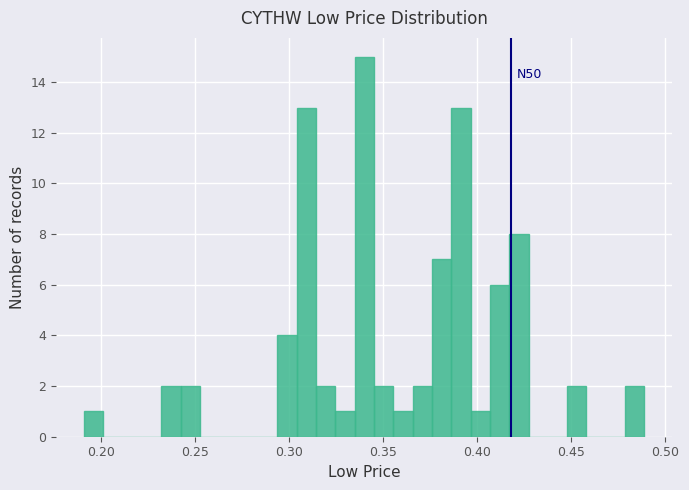

Read against the x-axis, roughly where is the centre of the tallest bar?

0.340